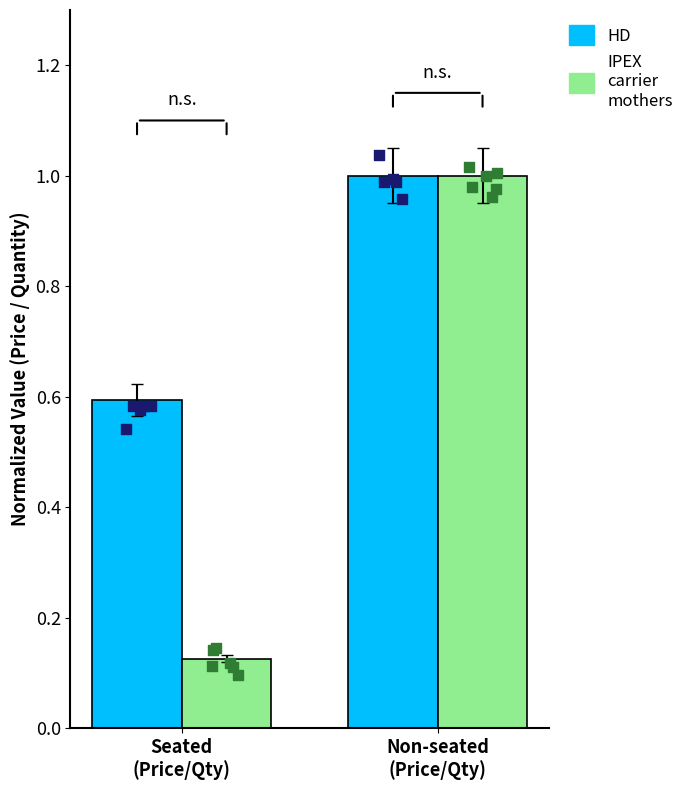

Which series has the largest total across all categories?

HD